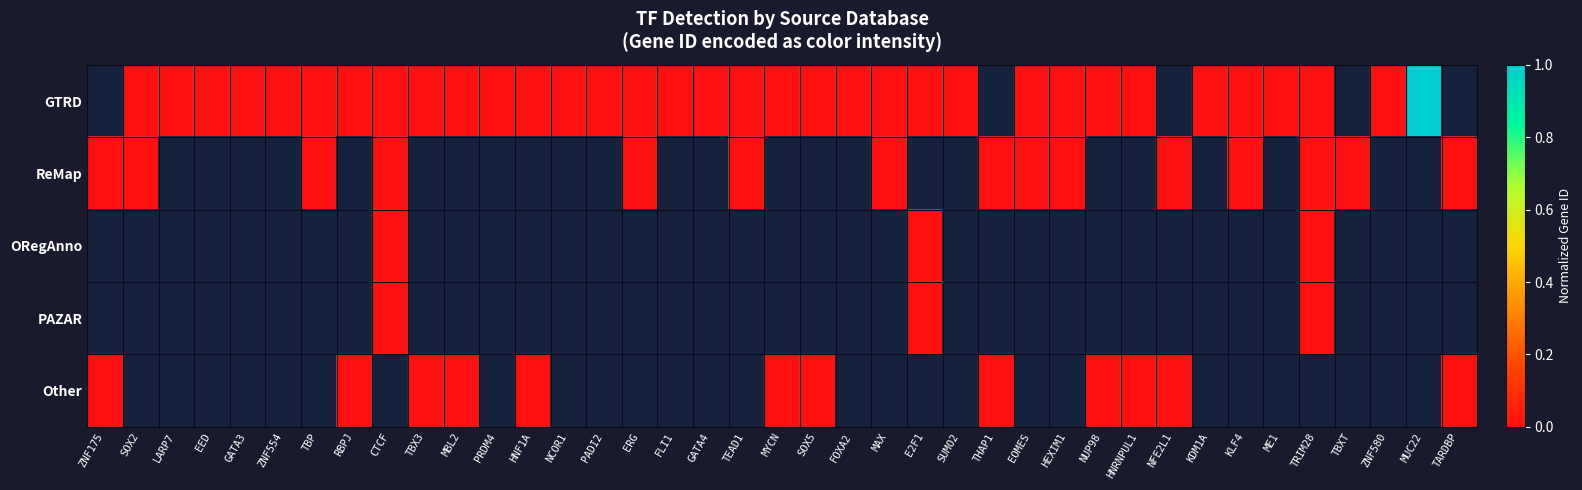

Which series changed the most between NFE2L1 and KLF4?

ReMap